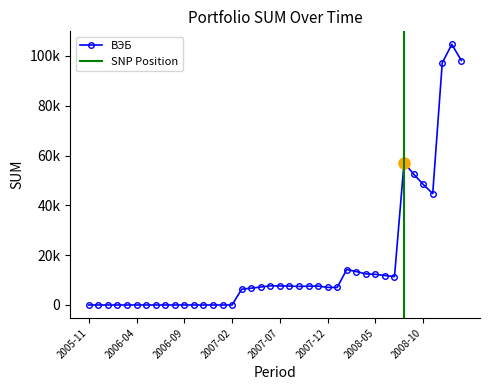

How many points are lower than both their immediate neighbors (excluding endpoints)?

4